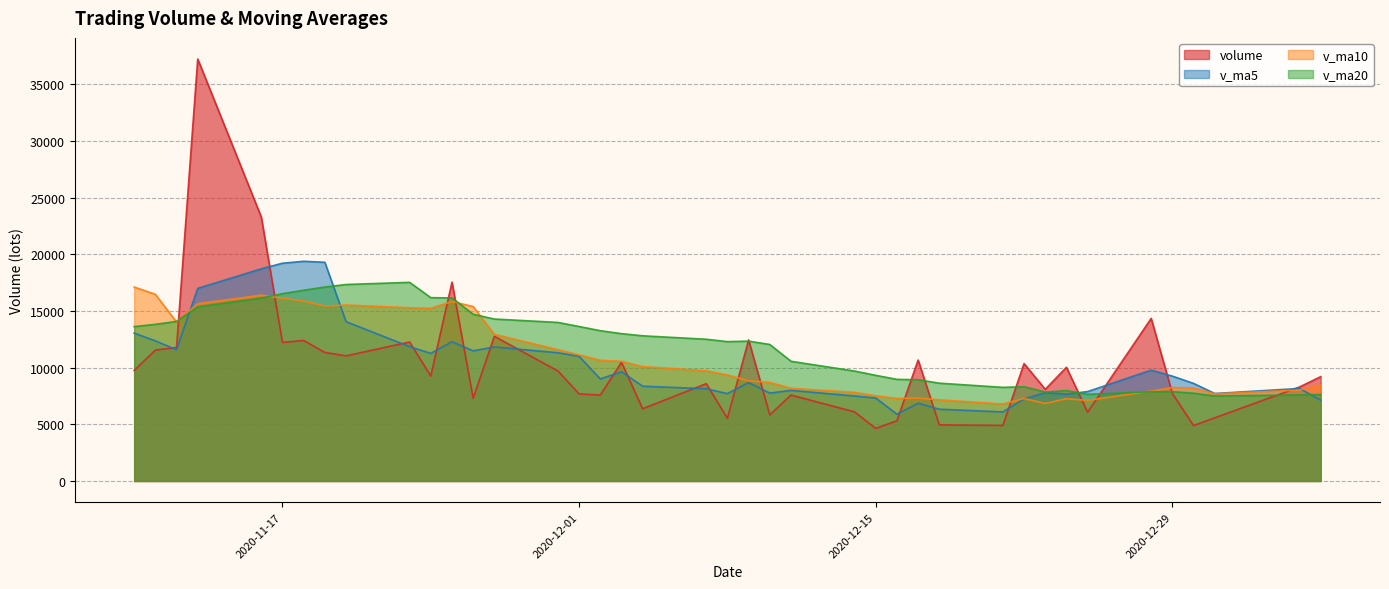

Between which two adjacent categories do v_ma20 and v_ma10 first intersect?

2020-11-11 and 2020-11-12